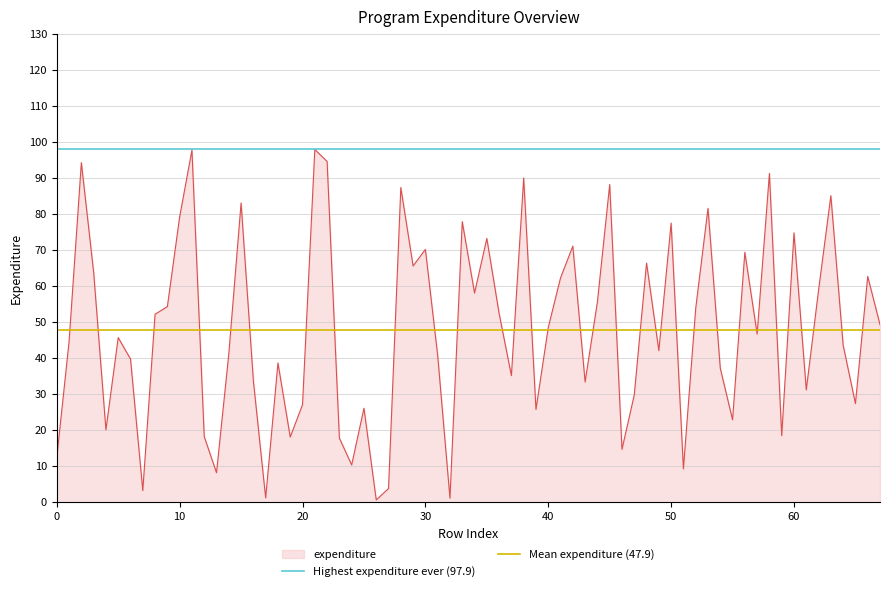

True or false: Highest expenditure ever (97.9) has a value of 128.3 at 10.

False